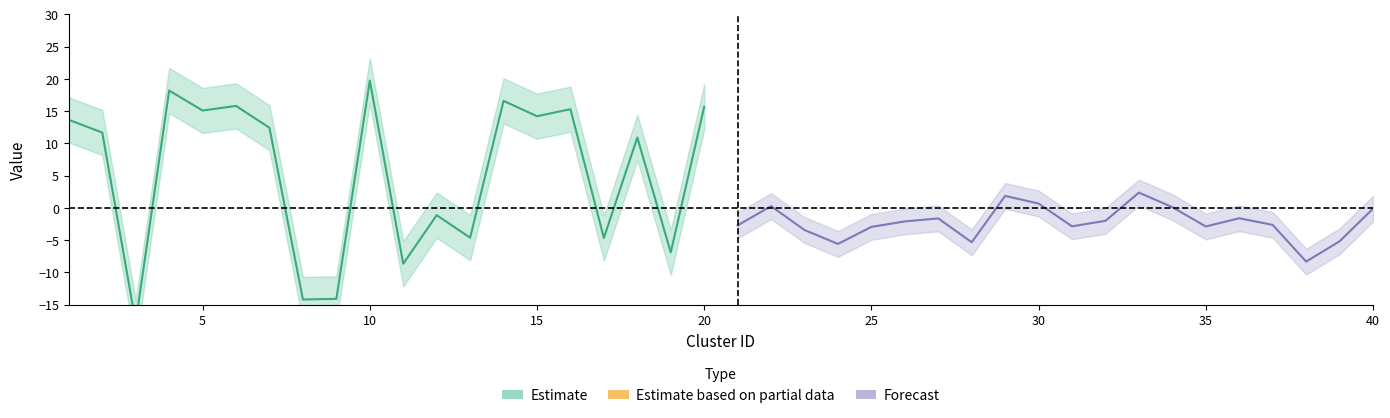

Reading left to right, what are all the values shown in this chart?

Estimate: 13.7	11.7	-17.8	18.2	15.1	15.8	12.4	-14.2	-14.1	19.7	-8.7	-1.1	-4.6	16.6	14.2	15.3	-4.7	10.9	-6.9	15.7
Forecast: -2.7	0.3	-3.4	-5.6	-2.9	-2.1	-1.6	-5.3	1.9	0.7	-2.9	-2.0	2.4	0.1	-2.9	-1.6	-2.6	-8.3	-5.2	-0.1